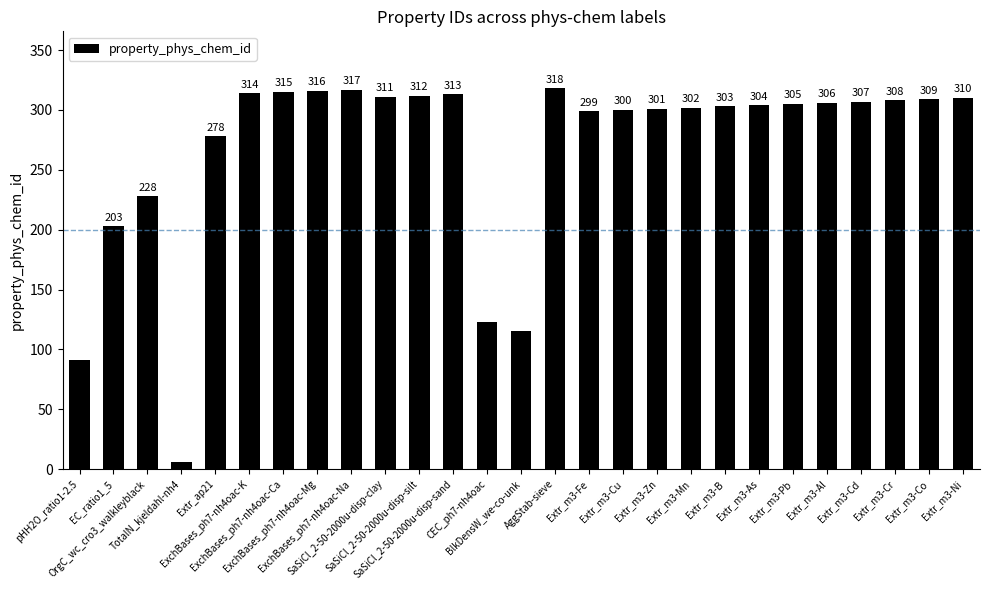

How many bars are there in total?

27